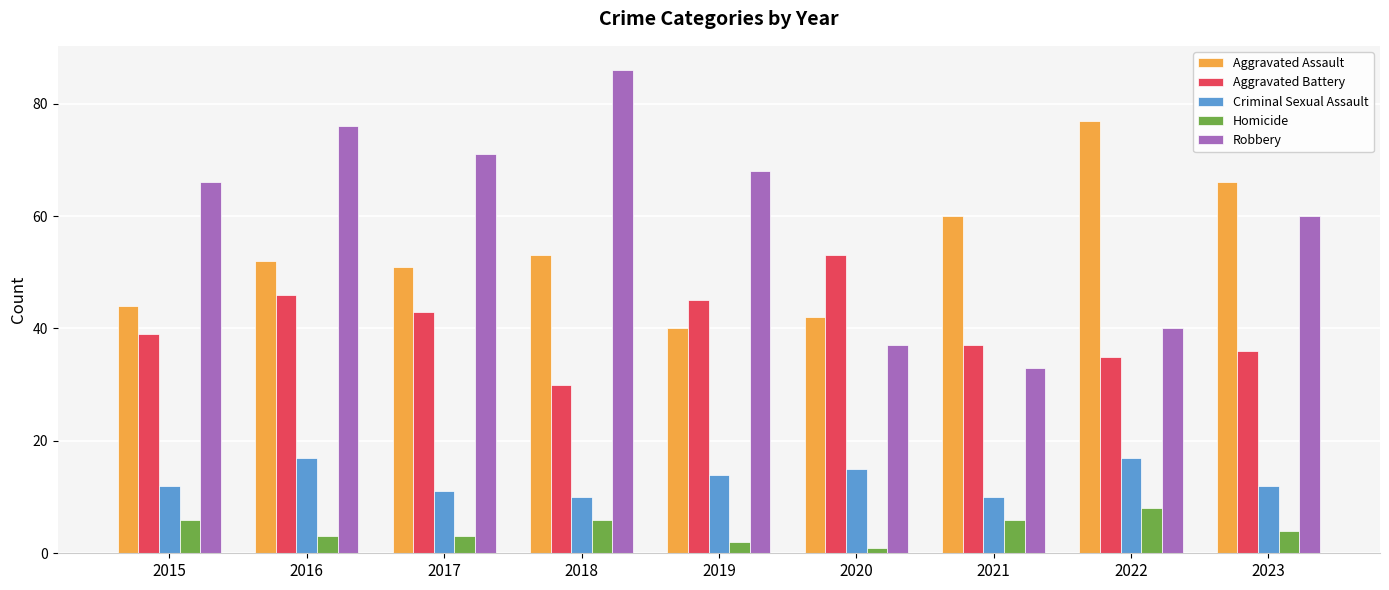

Read the Criminal Sexual Assault value at 2018.

10